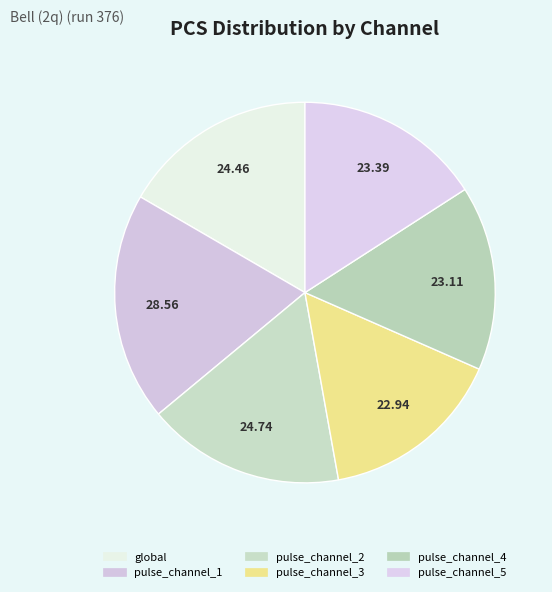

True or false: pulse_channel_4 accounts for 27% of the total.

False